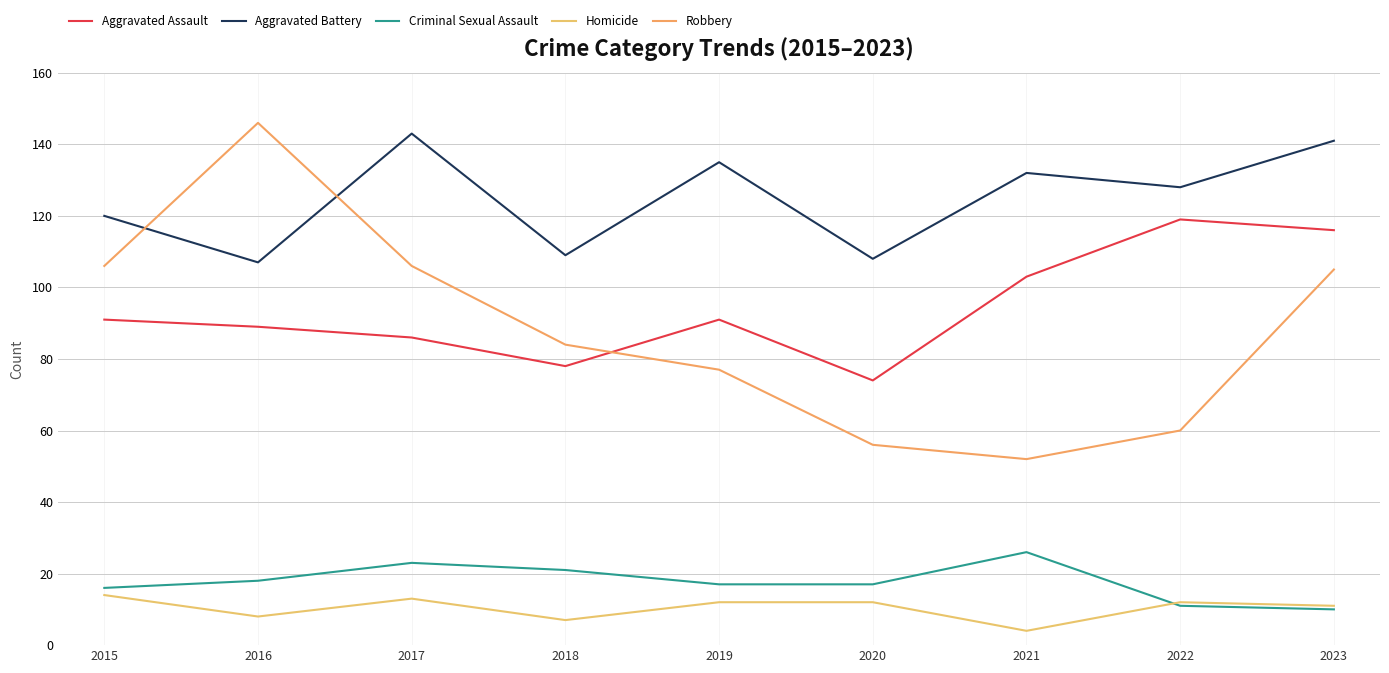

How many lines are shown in the chart?

5